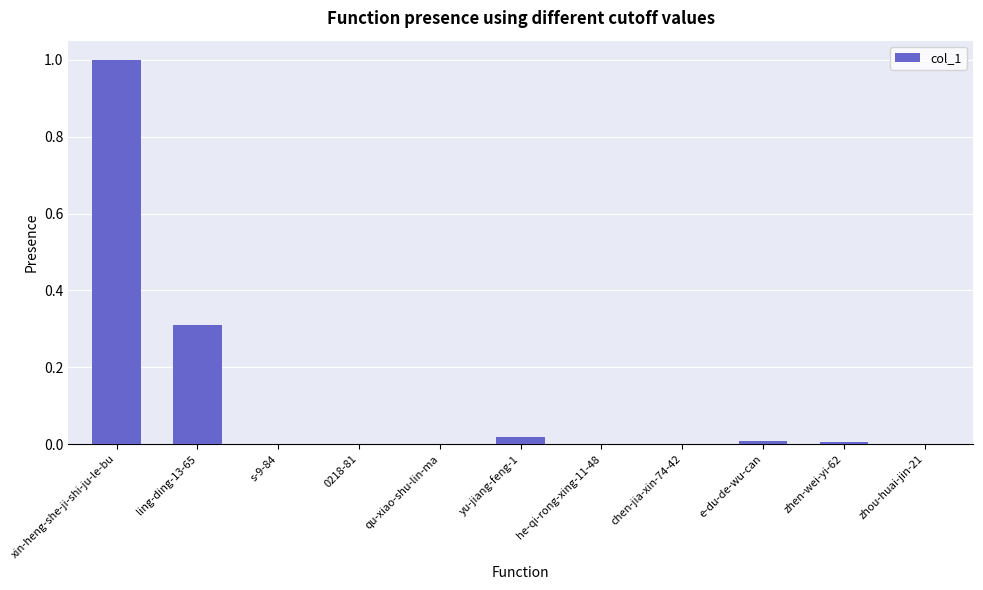

Which category has the highest value across all series?

xin-heng-she-ji-shi-ju-le-bu